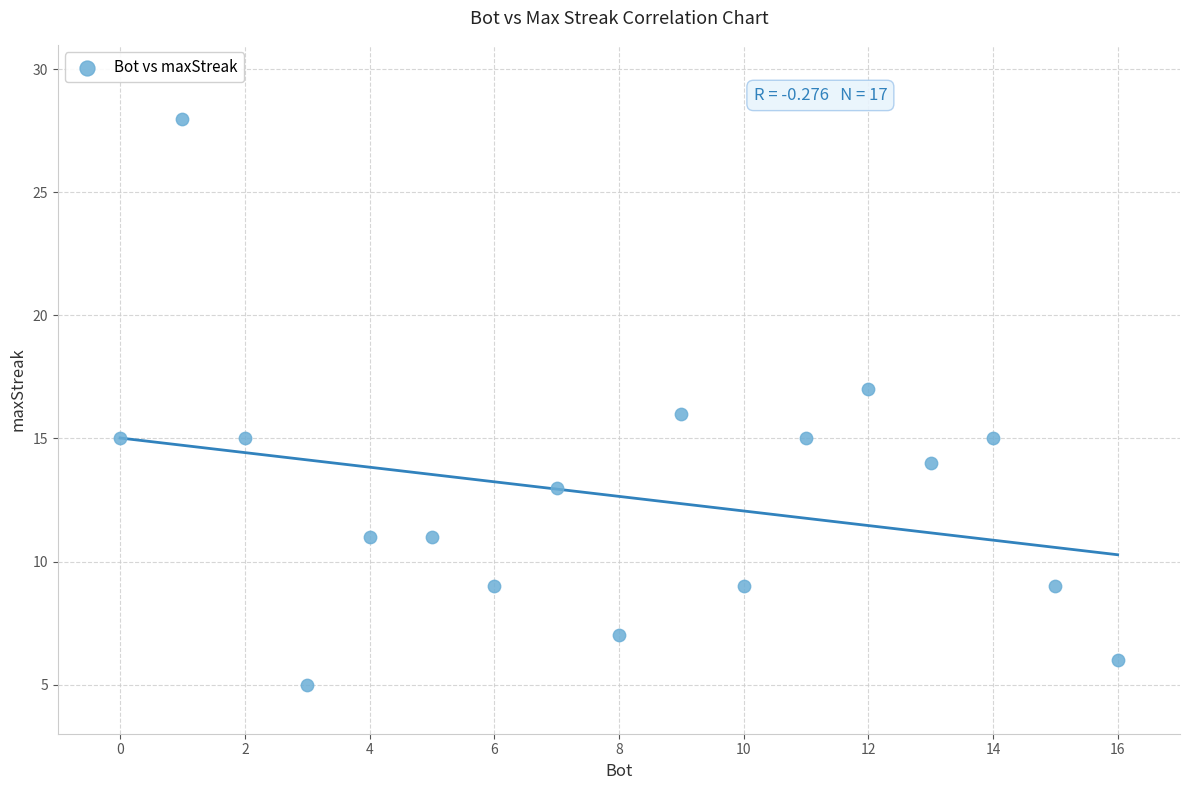

What is the range of X values (max minus min)?

16